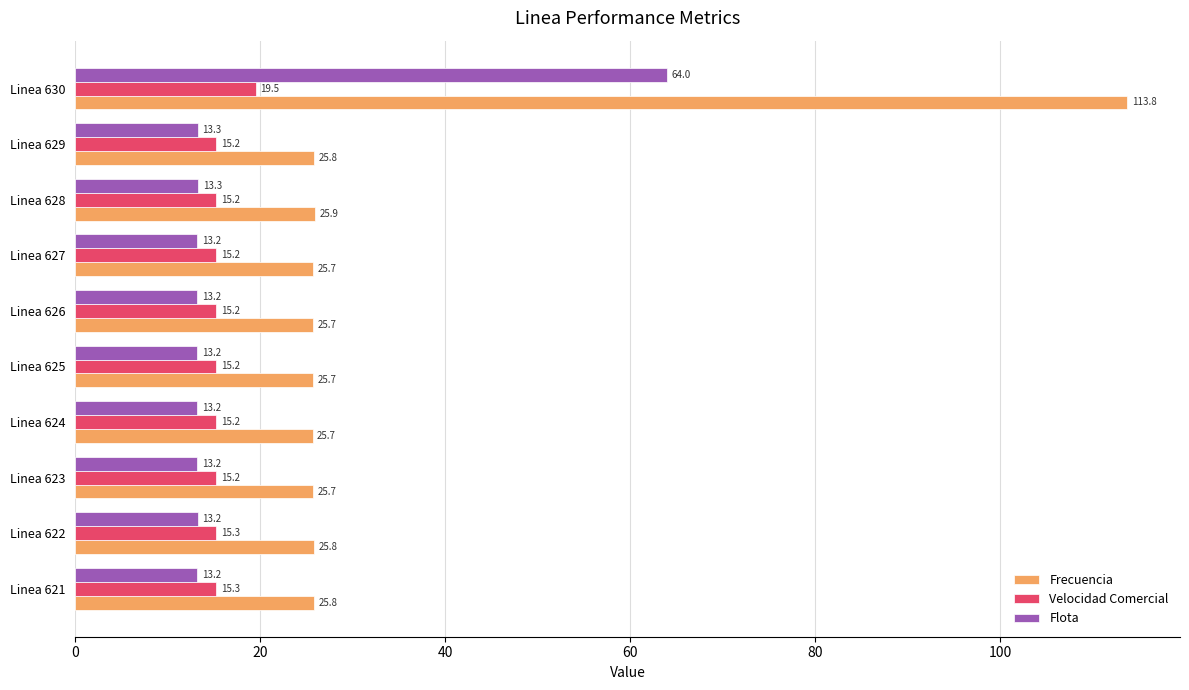

How many series are shown in this chart?

3